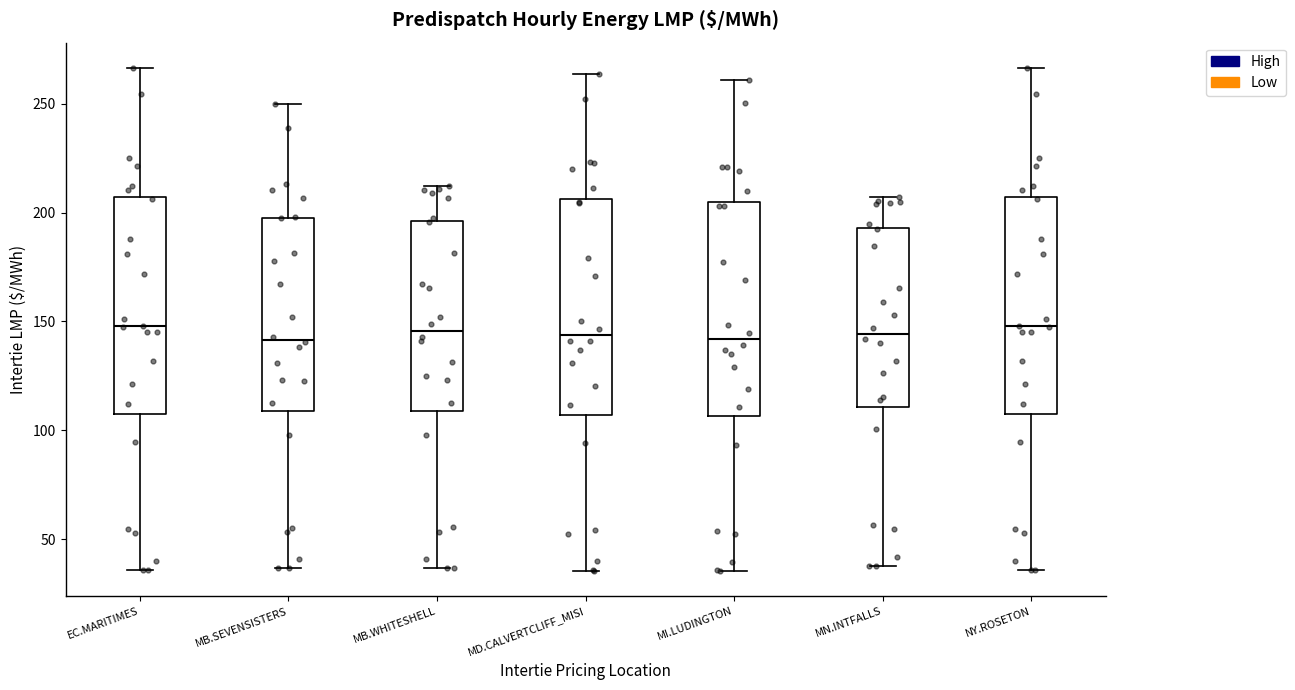

Reading left to right, transcribe this box plot: for each box, give where its median line is, the range the box spans, and where its two whiskers end, as read against the y-axis. The values are not printed on the chart, so give them approximately, as read against the axis.

EC.MARITIMES: median 150, box 110 to 205, whiskers 35 to 265
MB.SEVENSISTERS: median 140, box 110 to 200, whiskers 35 to 250
MB.WHITESHELL: median 145, box 110 to 195, whiskers 35 to 210
MD.CALVERTCLIFF_MISI: median 145, box 105 to 205, whiskers 35 to 265
MI.LUDINGTON: median 140, box 105 to 205, whiskers 35 to 260
MN.INTFALLS: median 145, box 110 to 195, whiskers 40 to 205
NY.ROSETON: median 150, box 110 to 205, whiskers 35 to 265